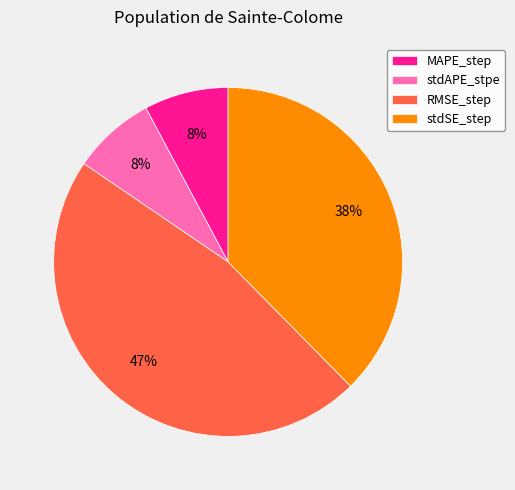

Is the sum of stdSE_step and RMSE_step greater than half?

Yes